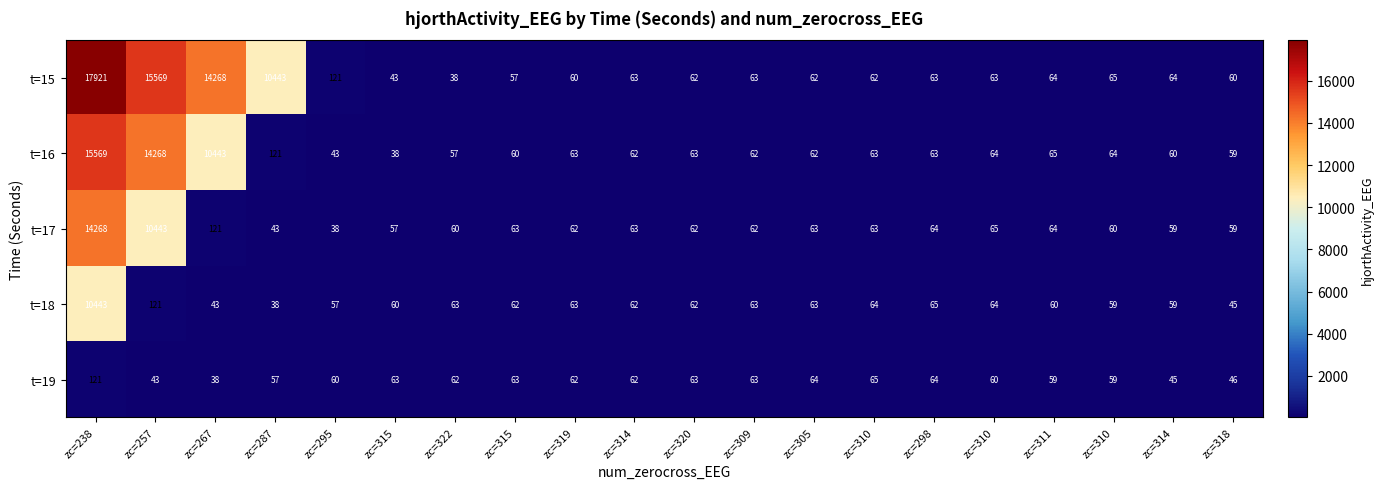

How many data points does each series have?

20